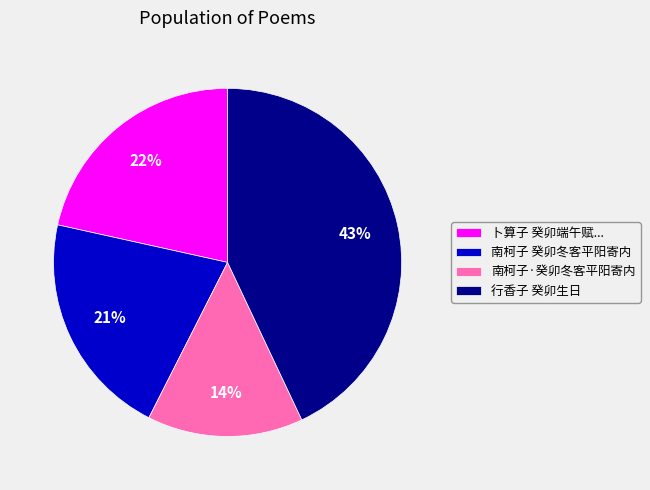

The 行香子 癸卯生日 slice represents 57% of the pie. True or false?

False